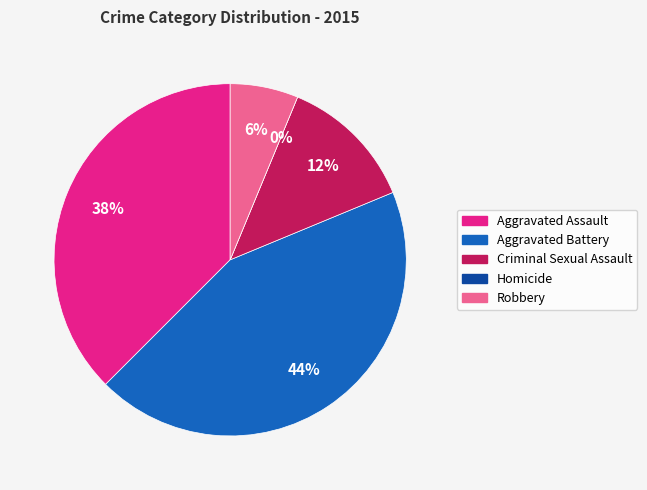

Is Robbery the majority of the pie?

No